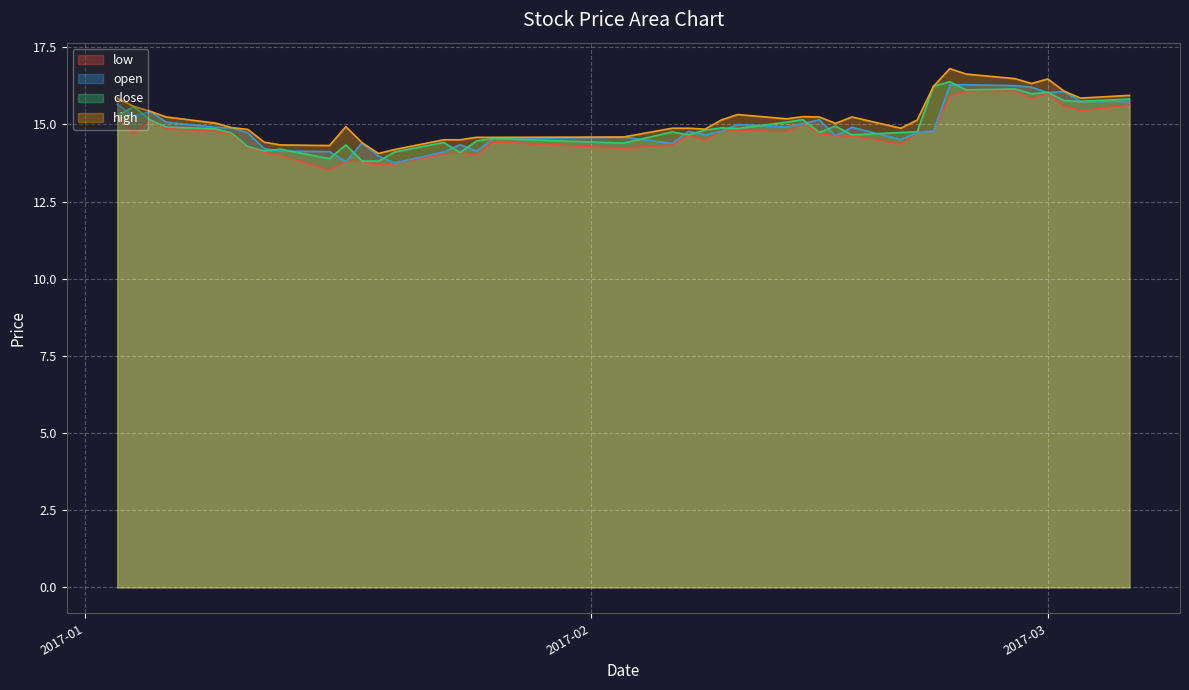

What is the sum of the close values at 2017-02-14 and 2017-02-13?

30.2